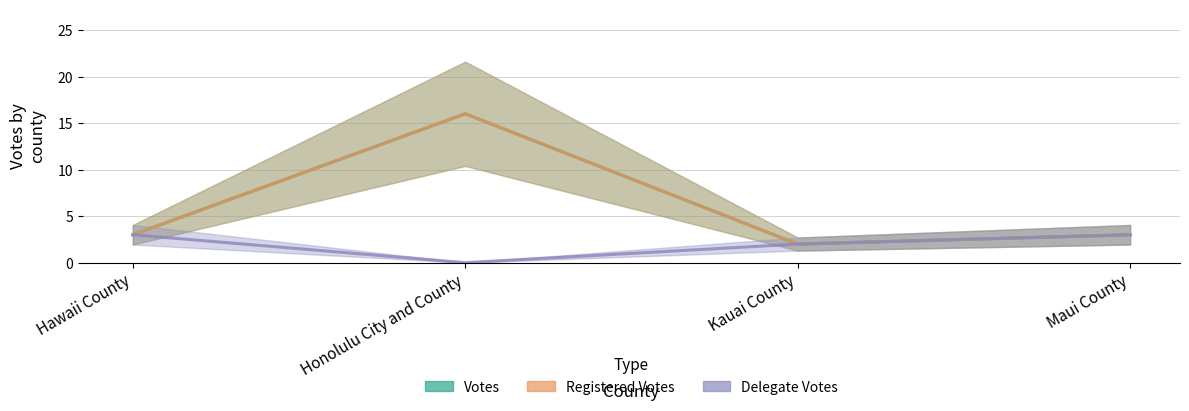

What is the difference between the maximum and minimum values in the Delegate Votes series?

3